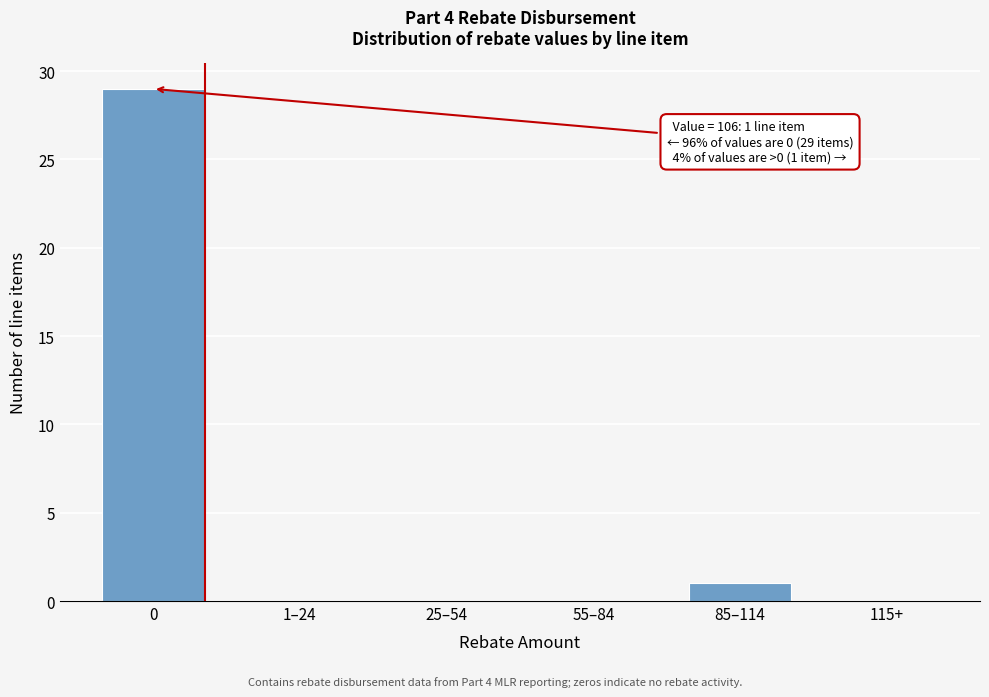

What is the greatest value displayed?

29